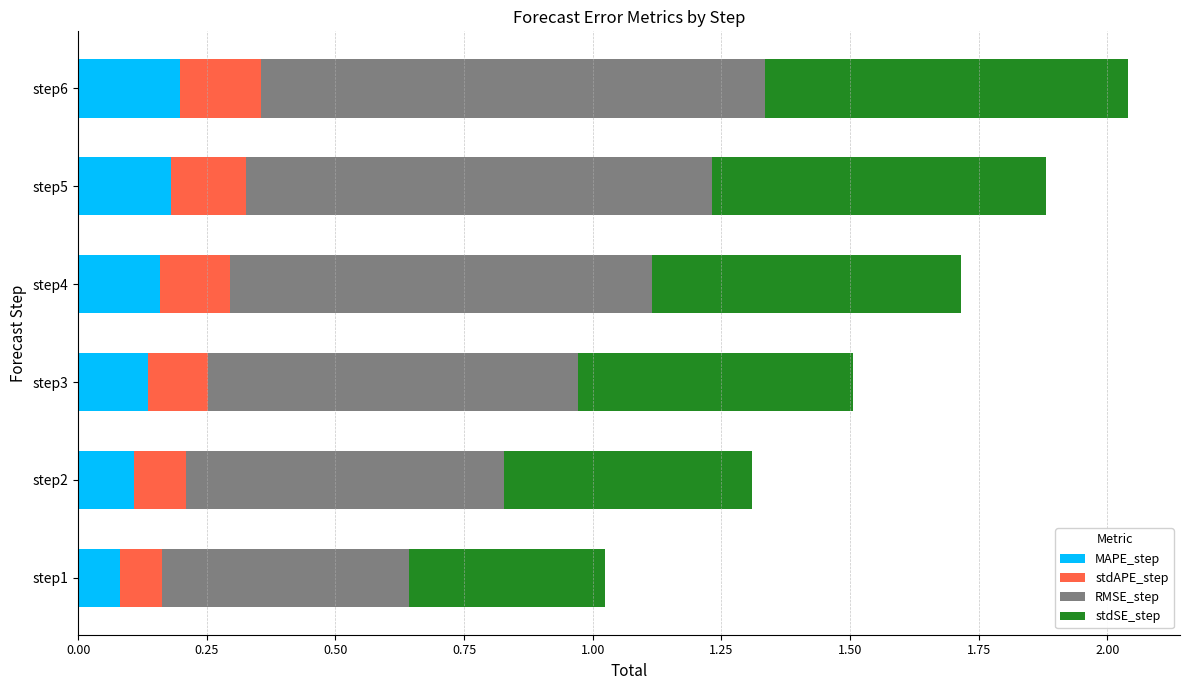

What are all the series names shown in the legend?

MAPE_step, stdAPE_step, RMSE_step, stdSE_step